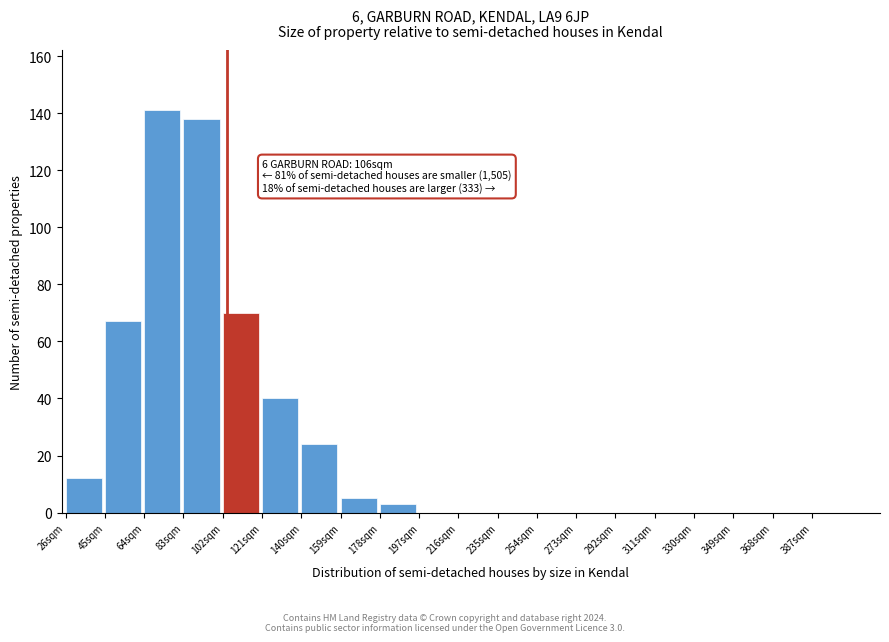

Over which range of the x-axis is the bar tallest?

64 to 83